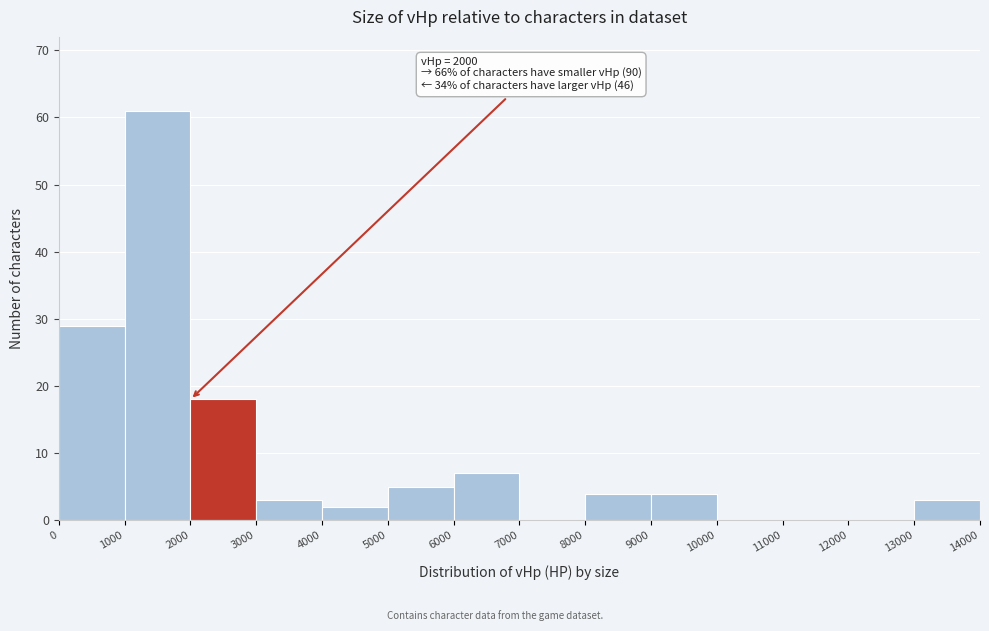

Which range on the x-axis has the tallest bar?

1000 to 2000